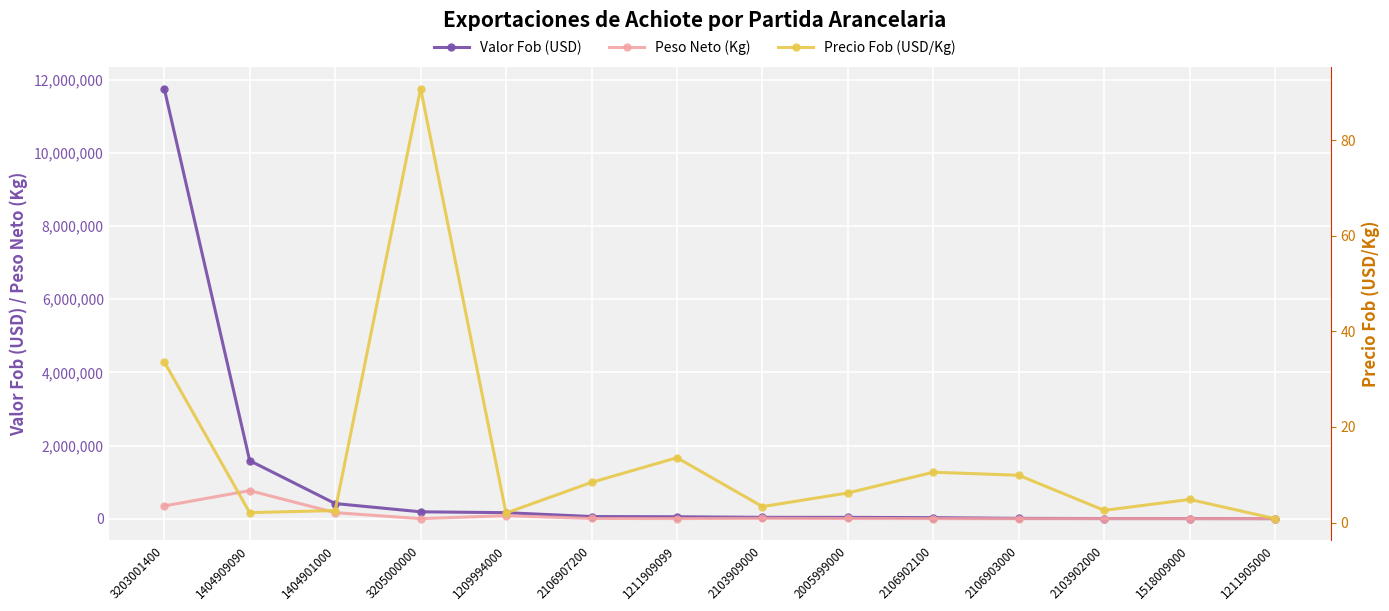

How many lines are shown in the chart?

3